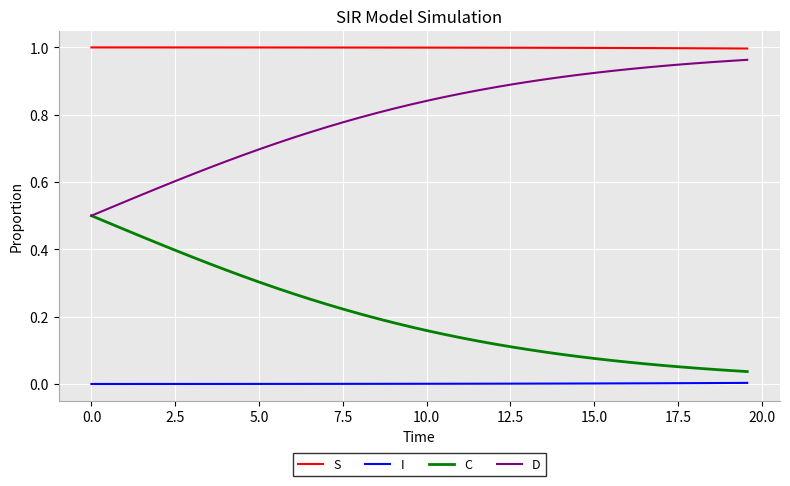

Which series has the largest total across all categories?

S